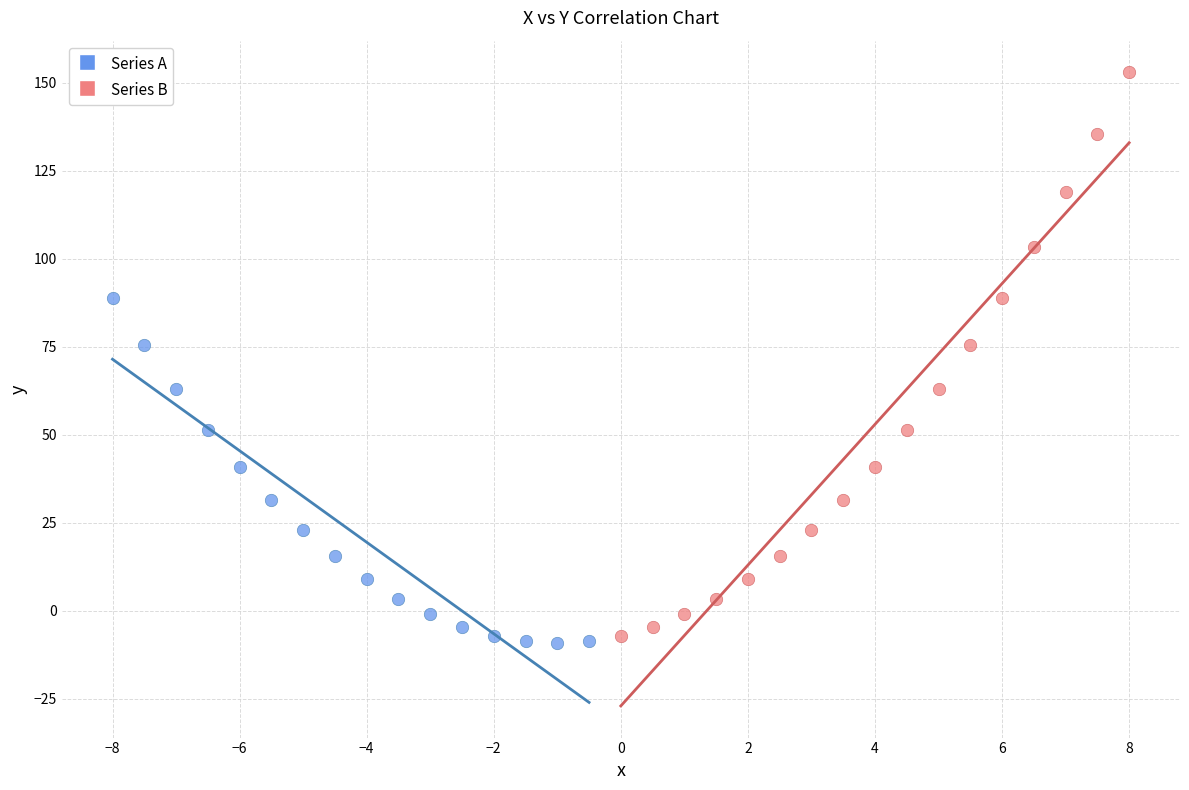

Which series contains the highest Y value?

Series B